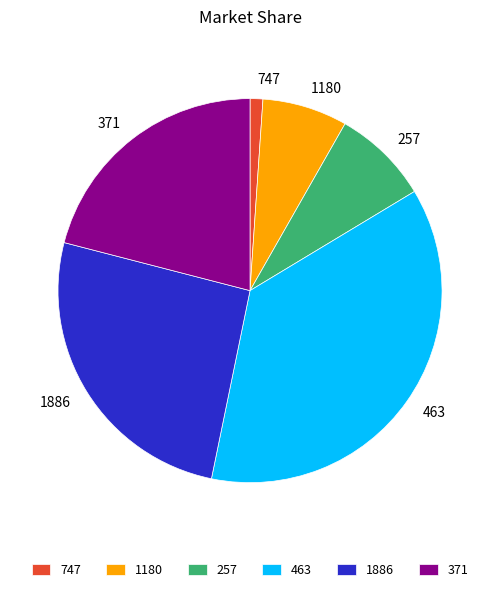

Combined, do 371 and 1180 account for over 50%?

No